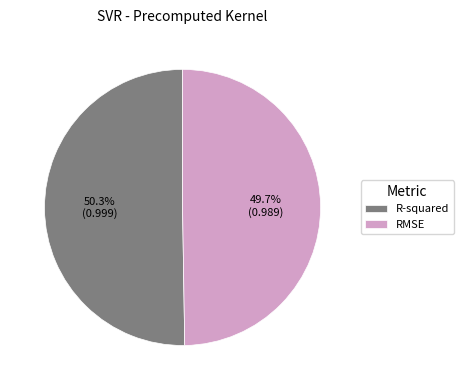

Which has a higher value, RMSE or R-squared?

R-squared